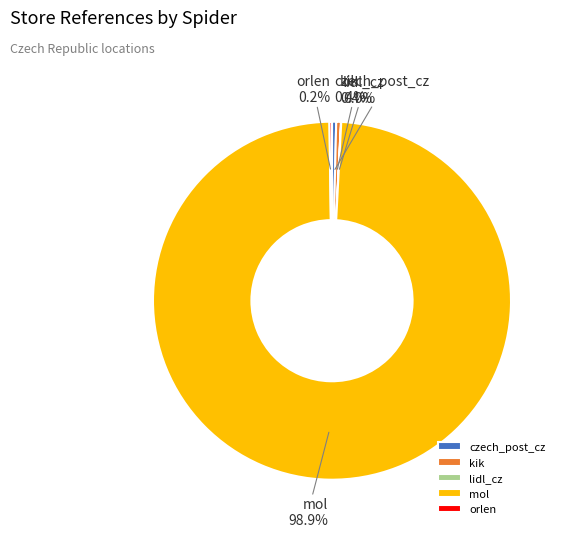

Combined, what portion of the pie is mol and kik?

99.4%